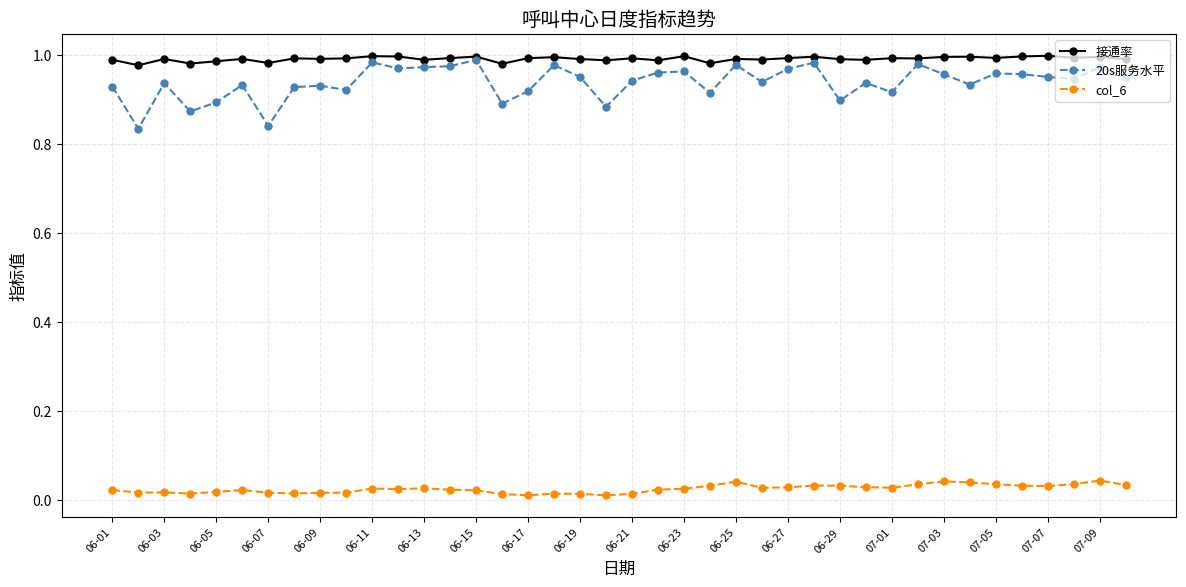

Which series has the widest spread of values?

20s服务水平